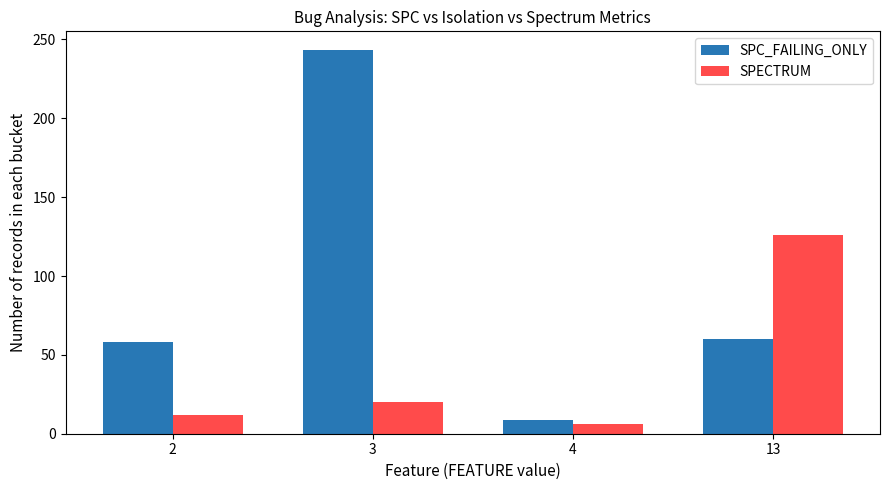

Count the number of data series in this chart.

2